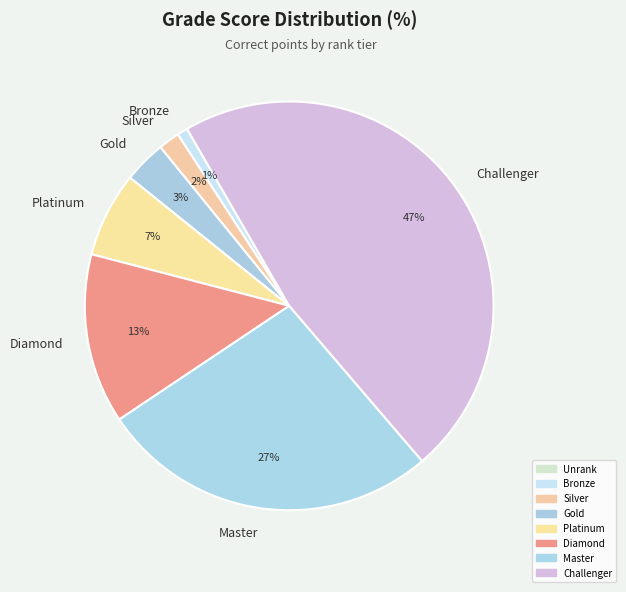

Is the sum of Diamond and Gold greater than half?

No